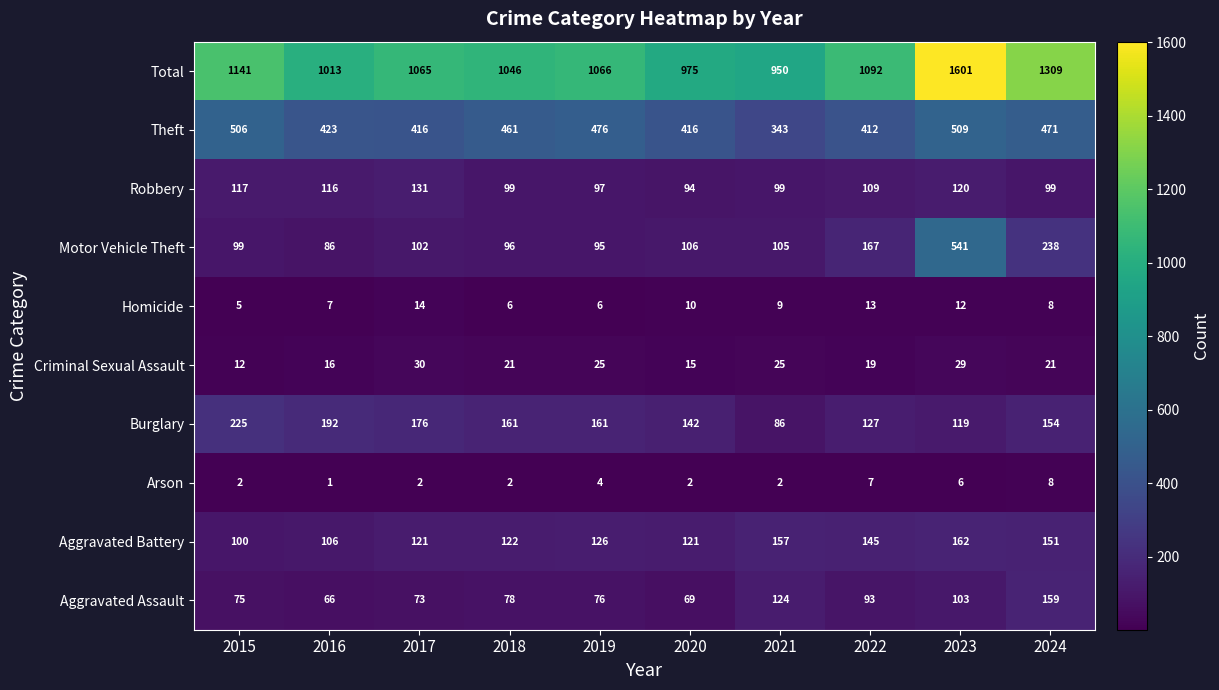

How many data points in Arson are less than 2?

1